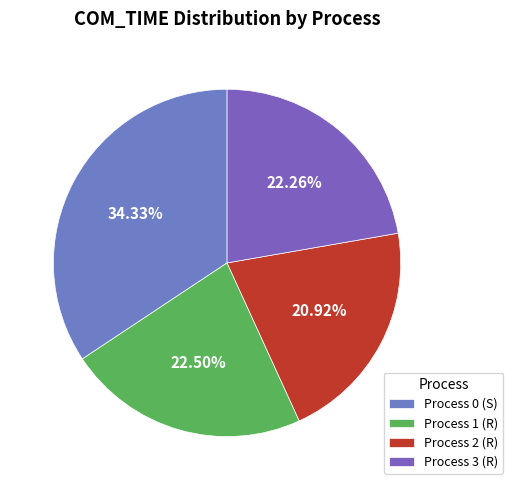

Which slice is the smallest?

Process 2 (R)